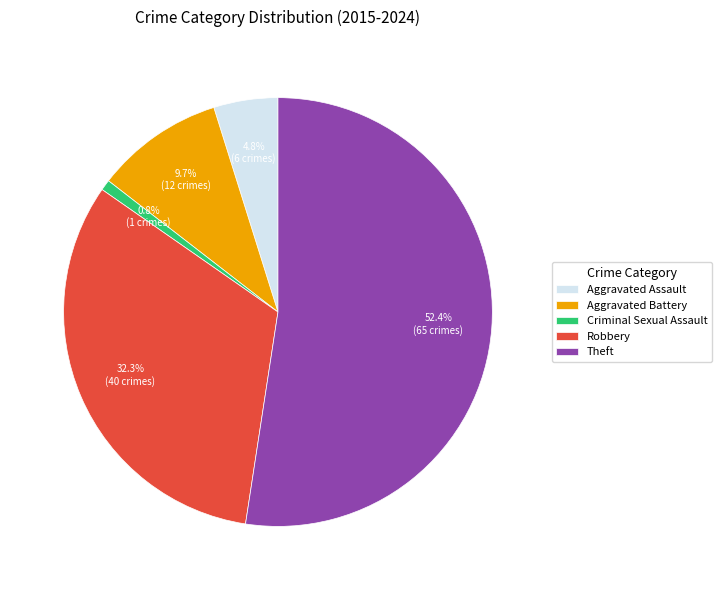

To the nearest percent, what percentage of the pie is Aggravated Battery?

10%